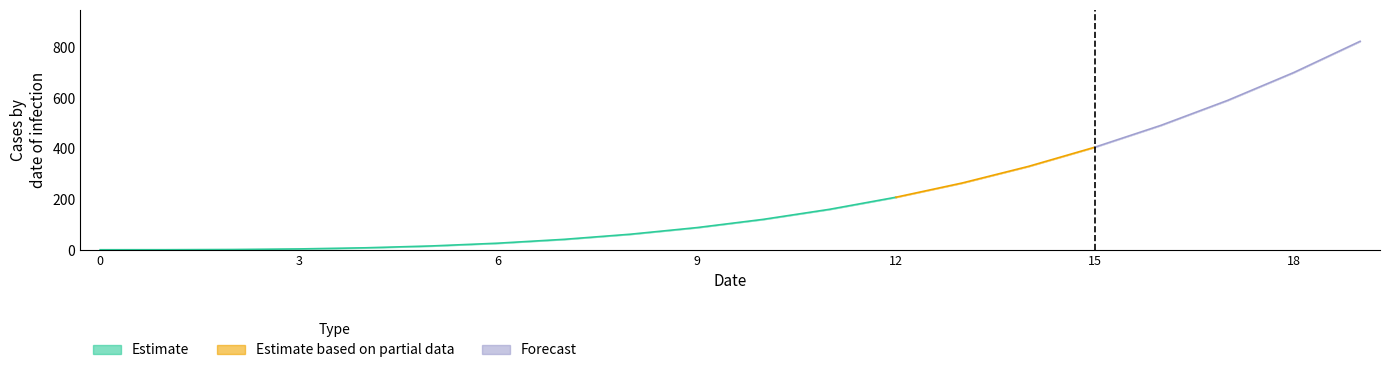

At how many categories does at least one series exceed 580?

3